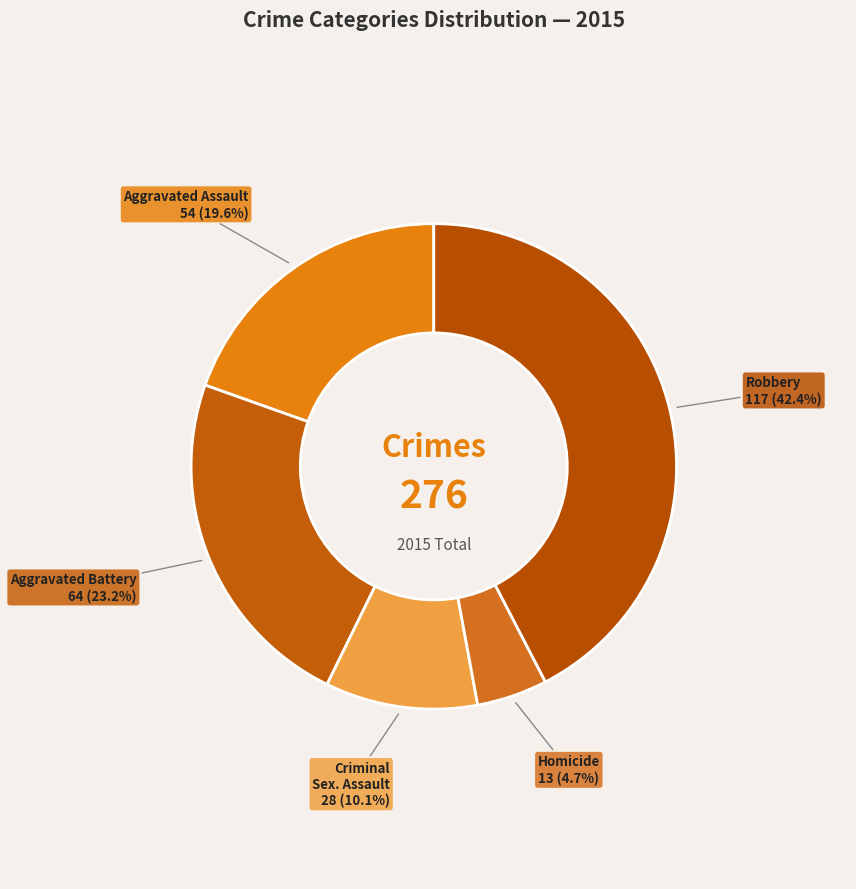

Is there any slice that represents more than half of the pie?

No